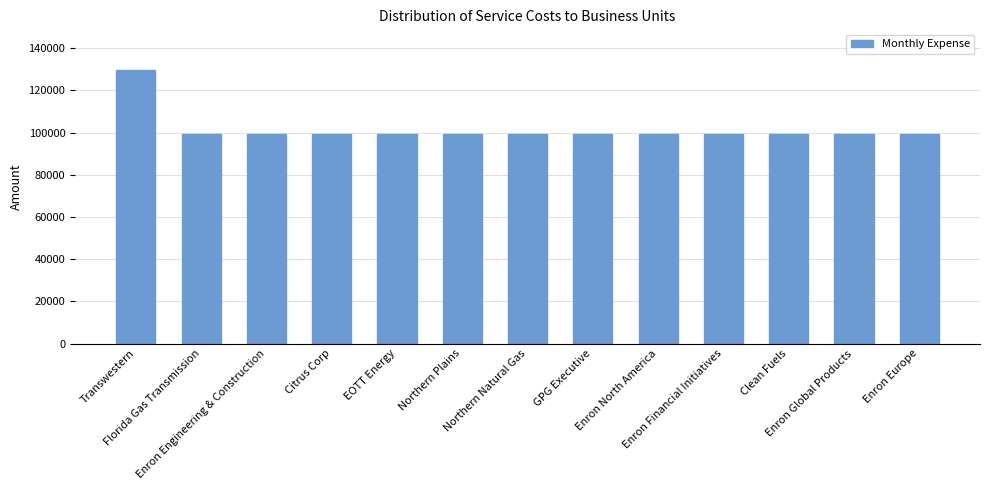

What value does the data have at Enron Engineering & Construction, to the nearest 10?

99330